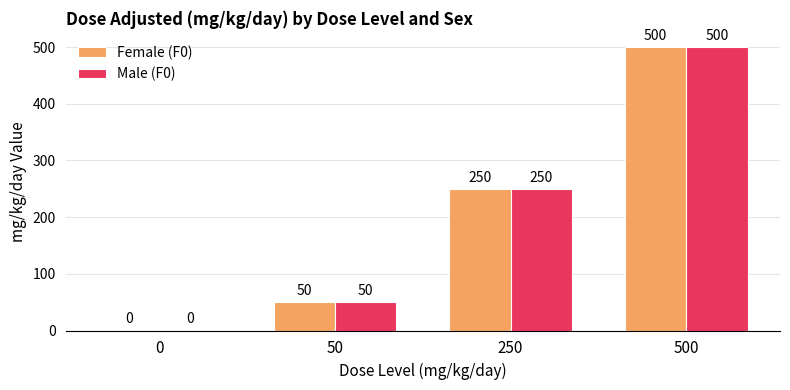

At which label does Male (F0) reach its peak?

500